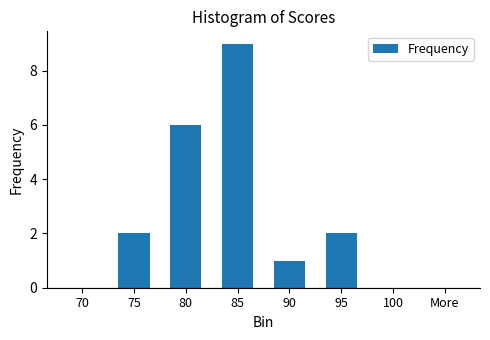

How many values are between 0 and 6?

7